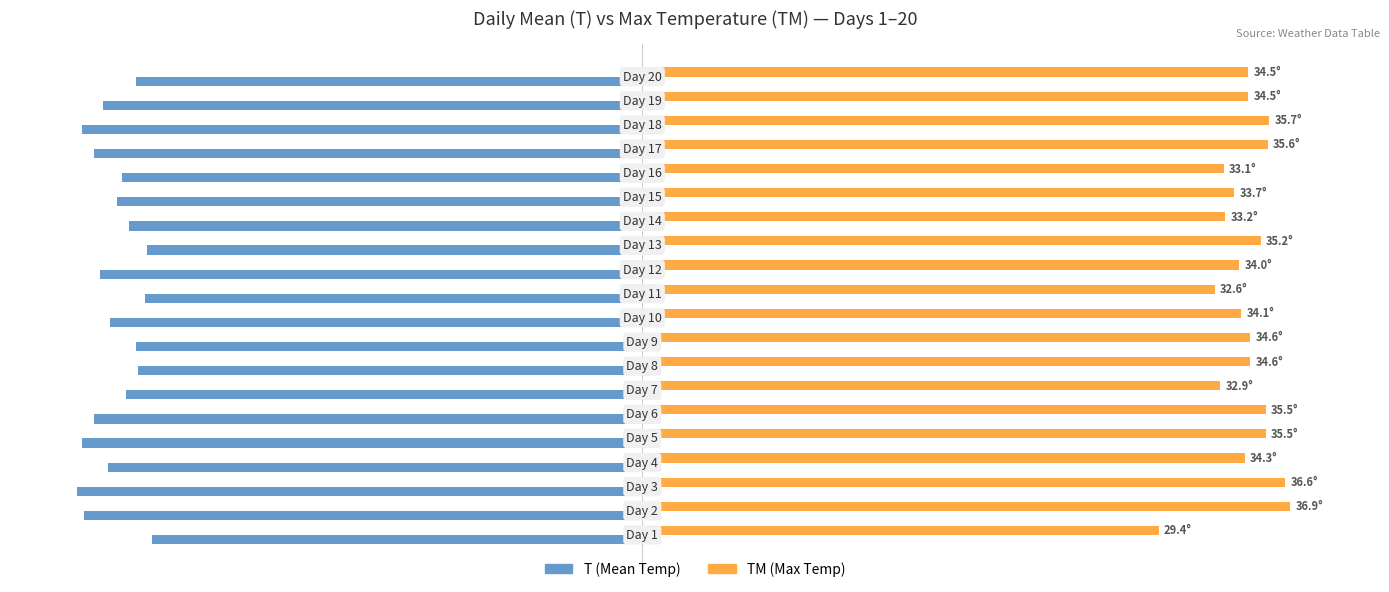

What are all the series names shown in the legend?

T (Mean Temp), TM (Max Temp)